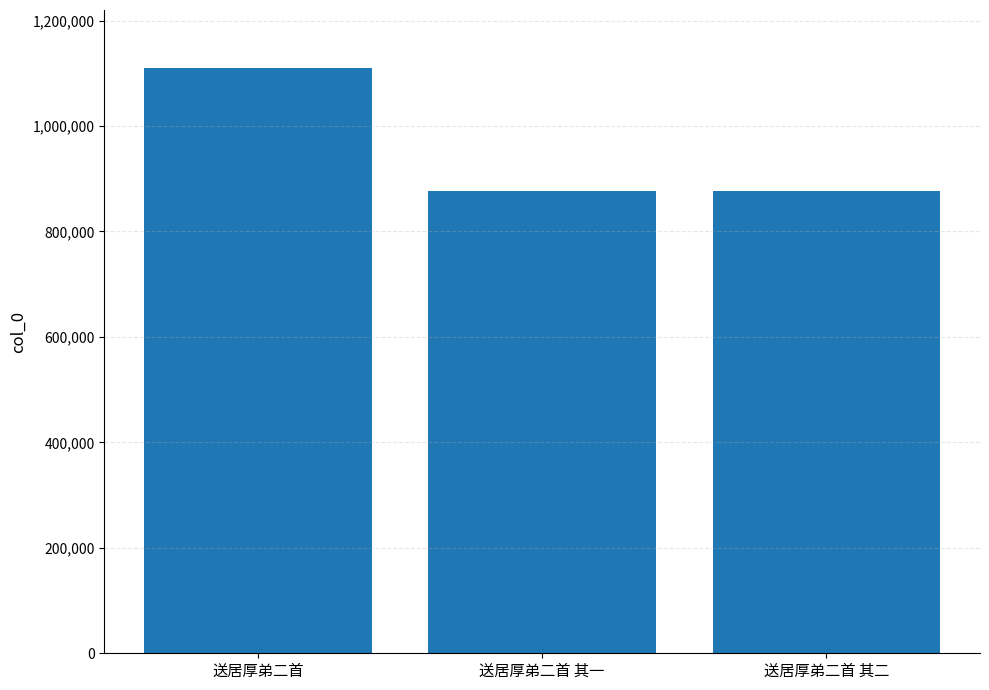

Approximately how many times larger is the value at 送居厚弟二首 compared to 送居厚弟二首 其一?

1.3